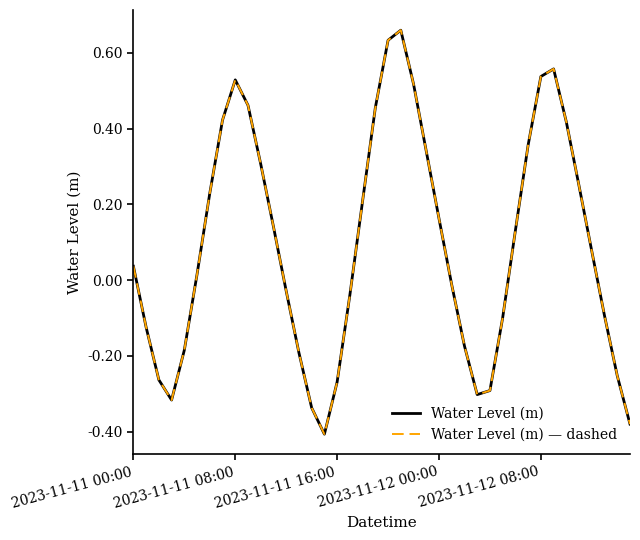

Does the chart display data point markers on the line(s)?

No